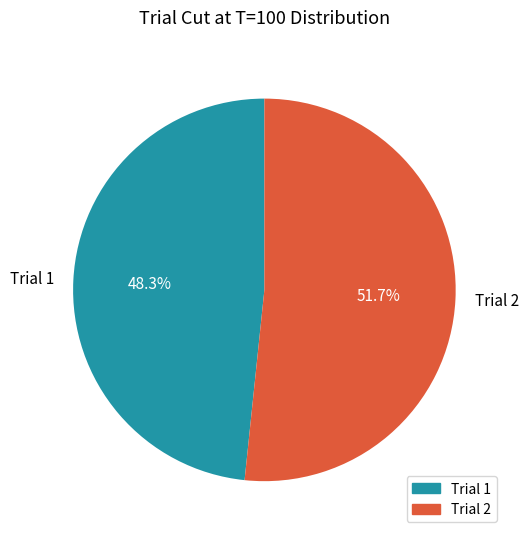

What is the smallest slice in the pie chart?

Trial 1